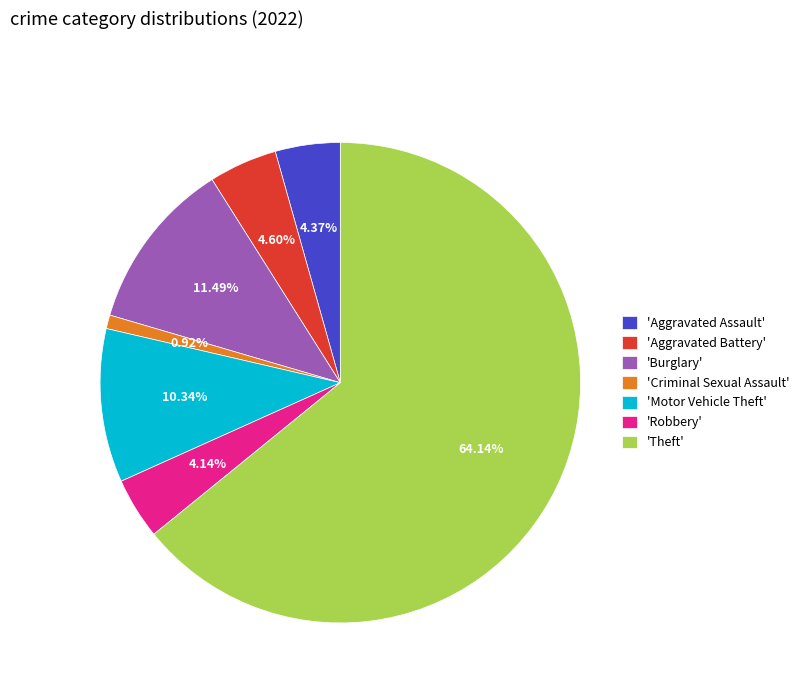

Is the sum of 'Criminal Sexual Assault' and 'Aggravated Assault' greater than half?

No